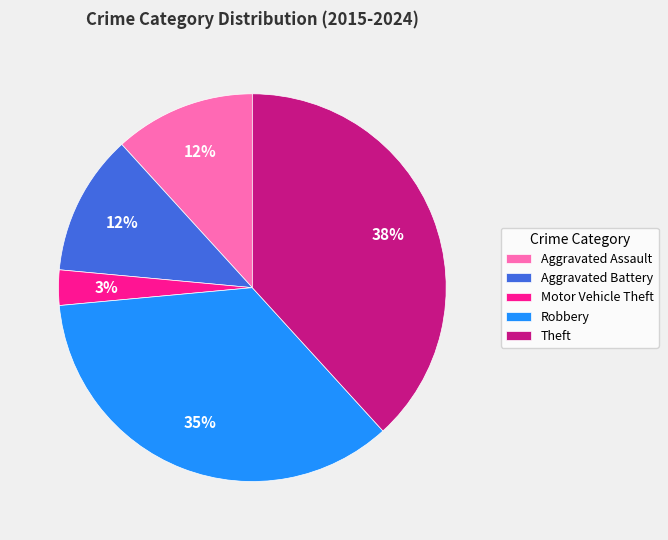

Which category has the biggest portion of the pie?

Theft